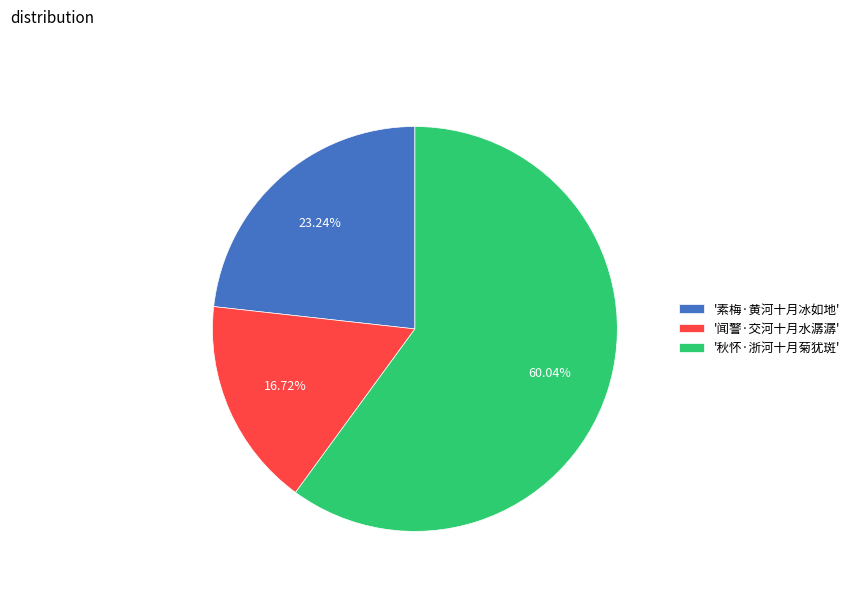

Which has a higher value, '秋怀·浙河十月菊犹斑' or '素梅·黄河十月冰如地'?

'秋怀·浙河十月菊犹斑'